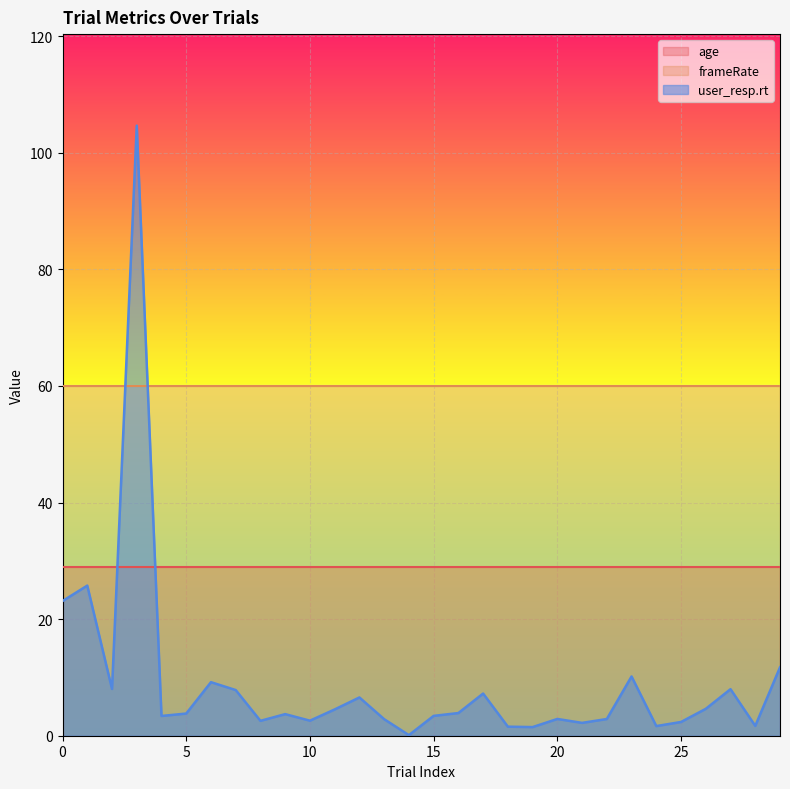

What are all the series names shown in the legend?

age, frameRate, user_resp.rt